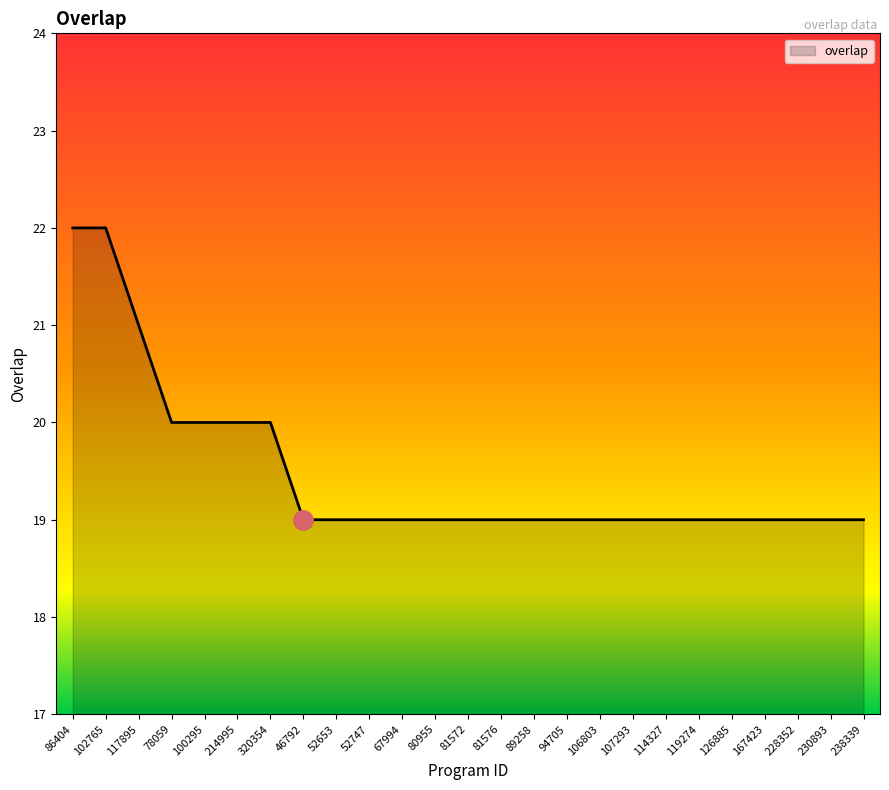

What is the minimum value shown in the chart?

19